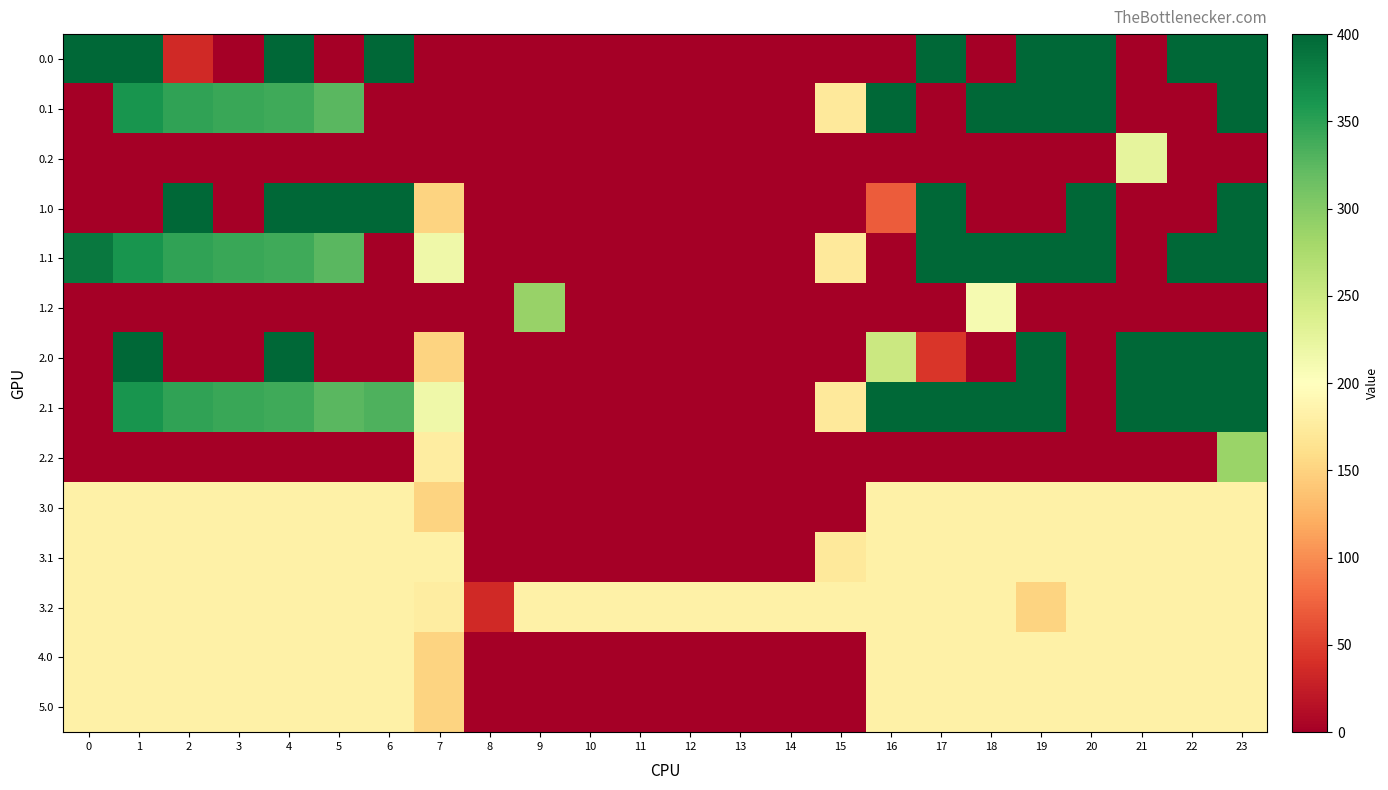

Between 5 and 7, which series saw the biggest shift?

0.1